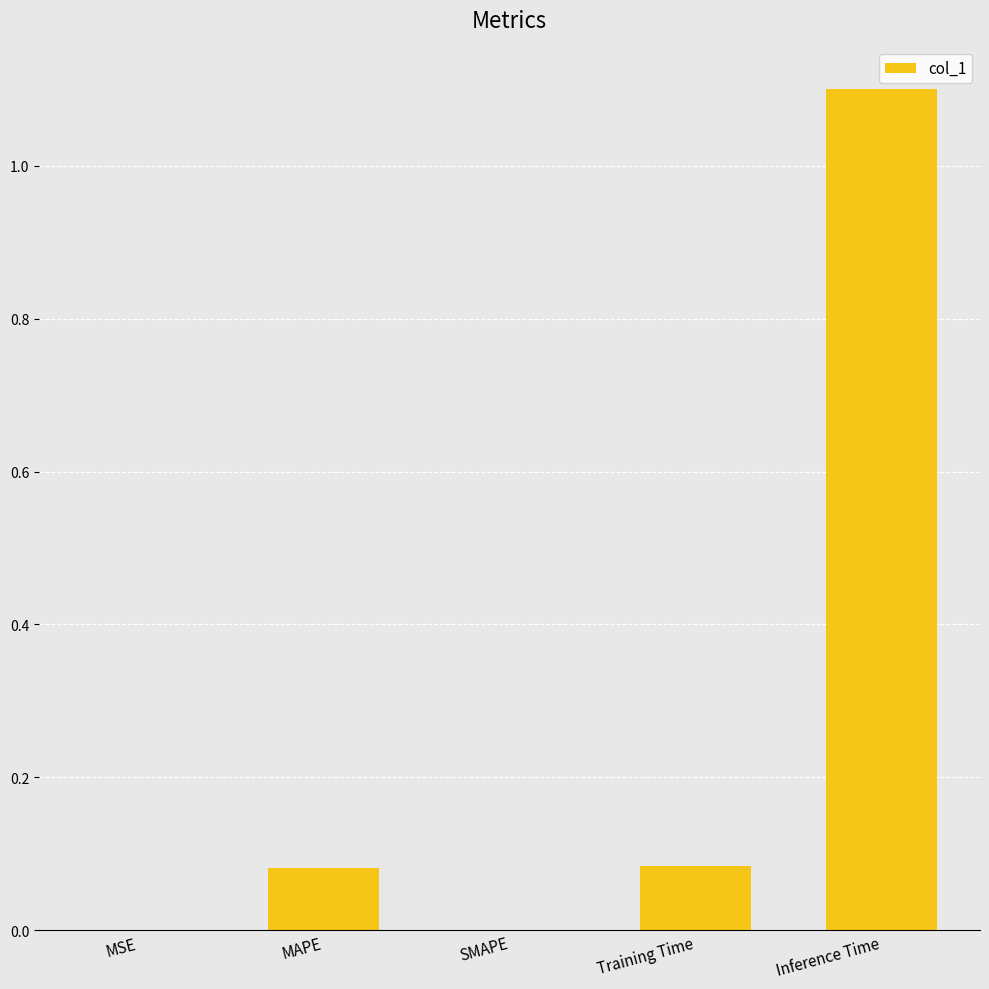

What is the greatest value displayed?

1.1